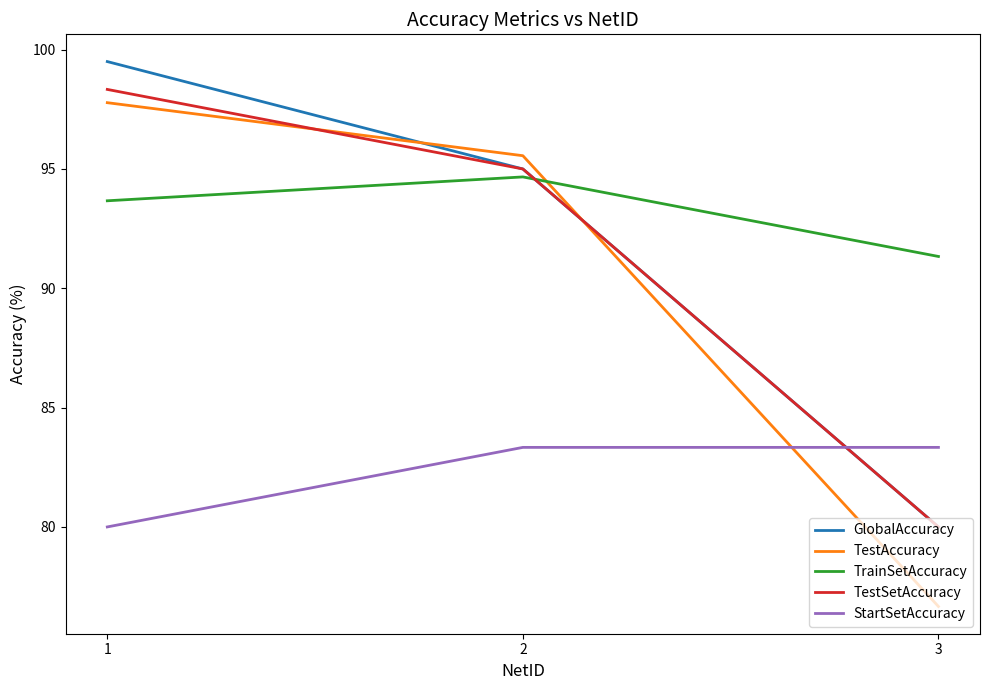

Reading right to left, extract all data points from this chart.

GlobalAccuracy: 80.0	95.0	99.5
TestAccuracy: 76.7	95.6	97.8
TrainSetAccuracy: 91.3	94.7	93.7
TestSetAccuracy: 80.0	95.0	98.3
StartSetAccuracy: 83.3	83.3	80.0